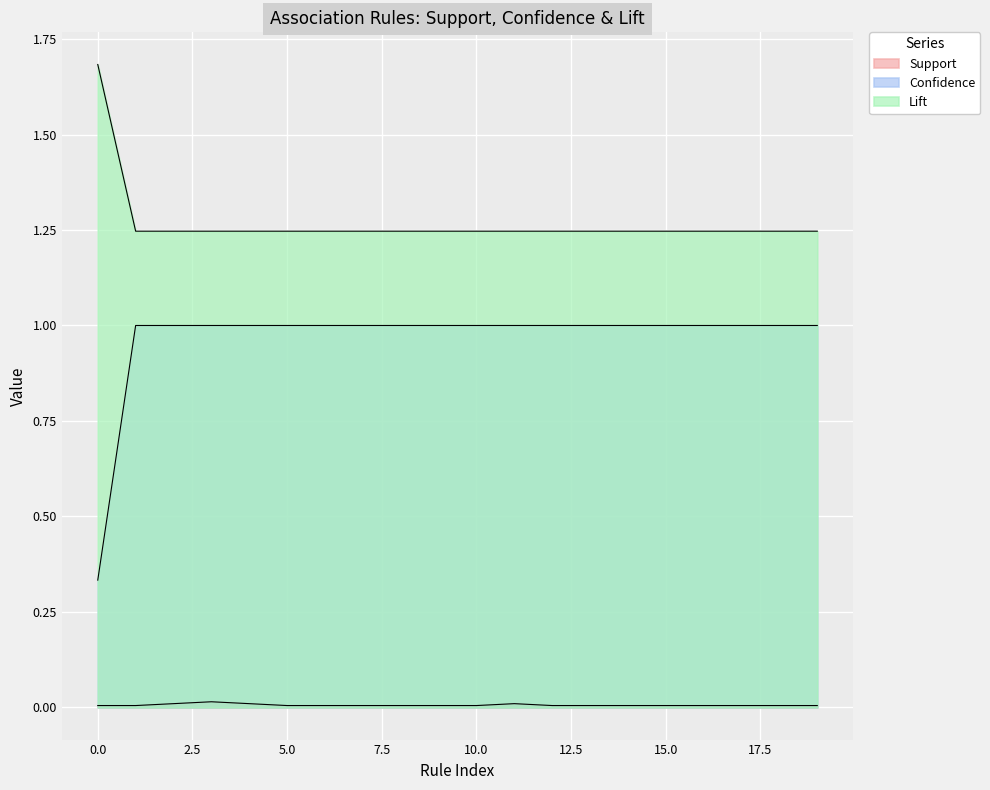

Count the Support values in the range 0 to 1.

20